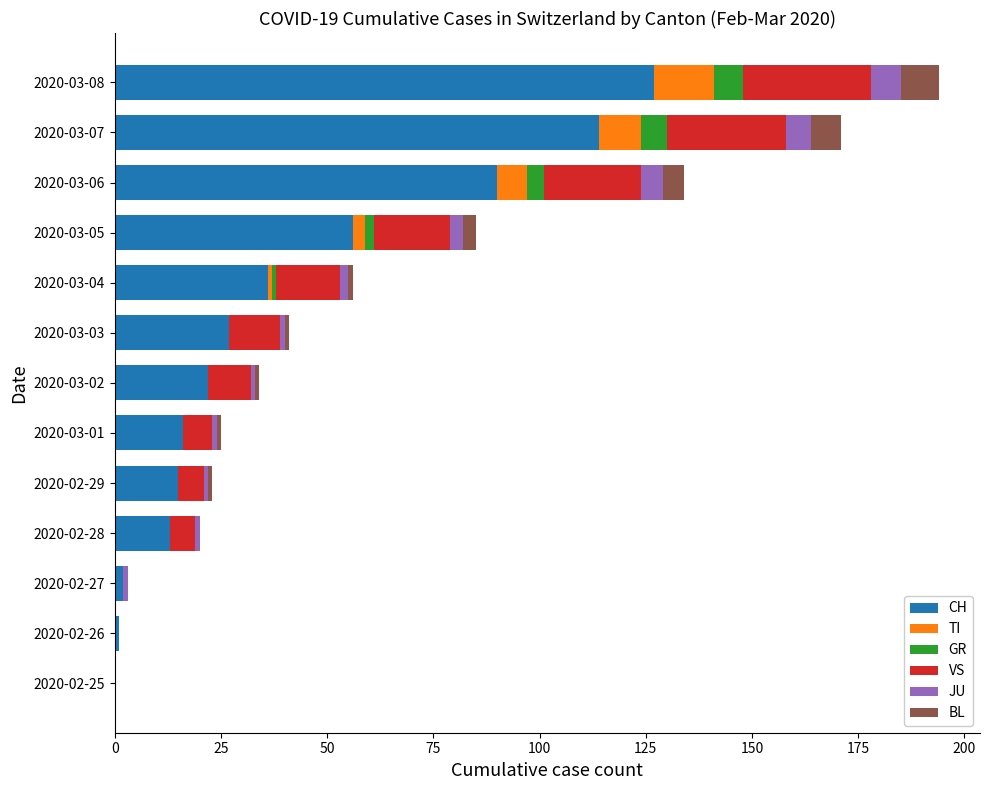

What is the maximum value for CH?

127